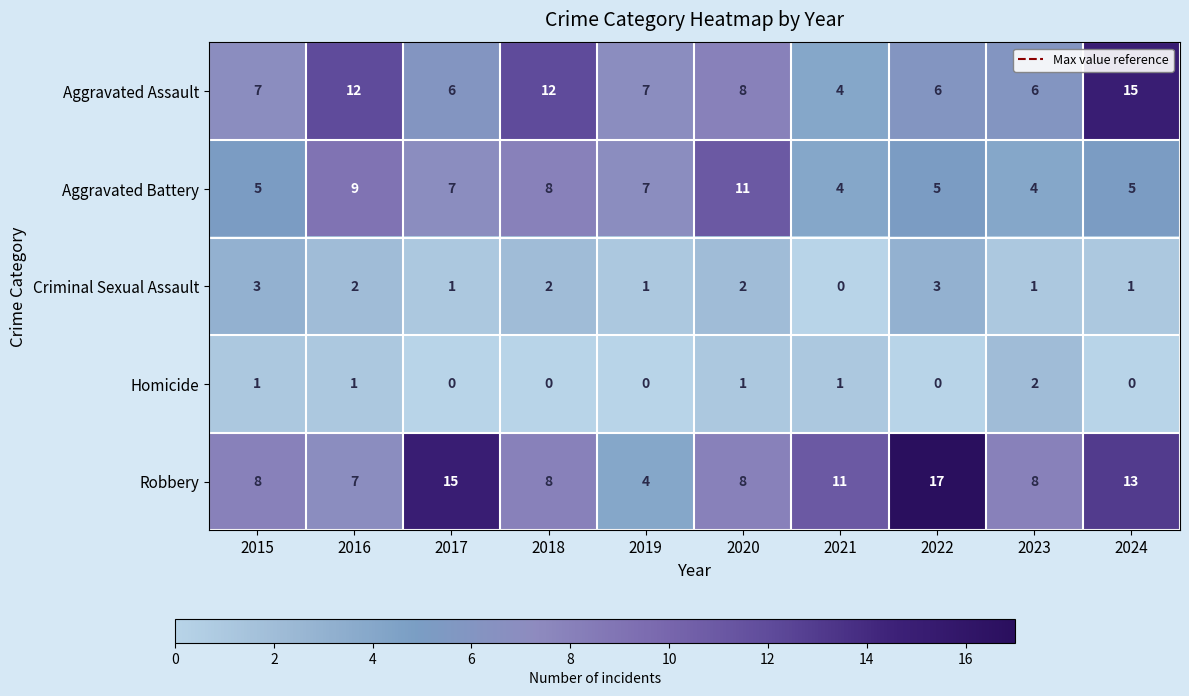

What is the spread (max minus min) of values at 2018?

12